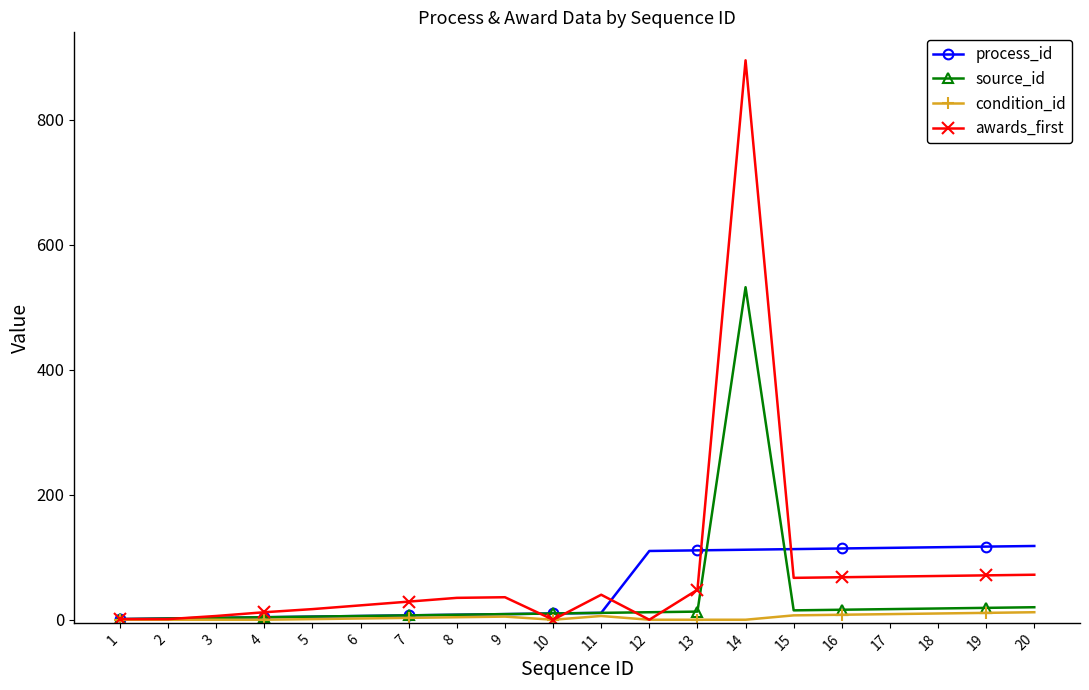

Rank the series by their maximum value, from highest to lowest.

awards_first, source_id, process_id, condition_id